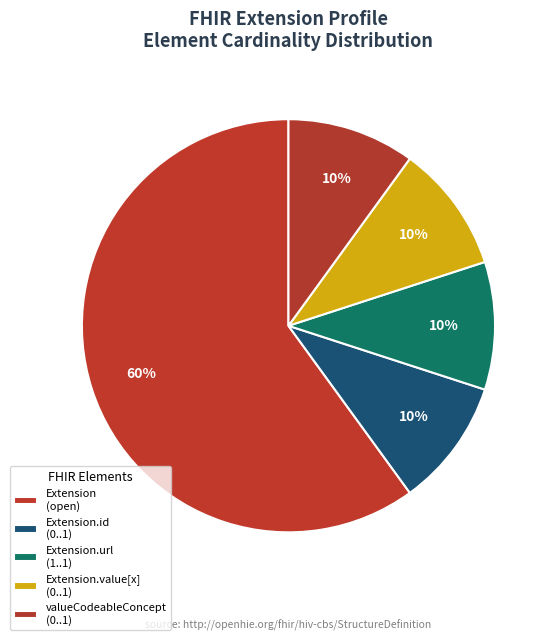

How many slices are in this pie chart?

5